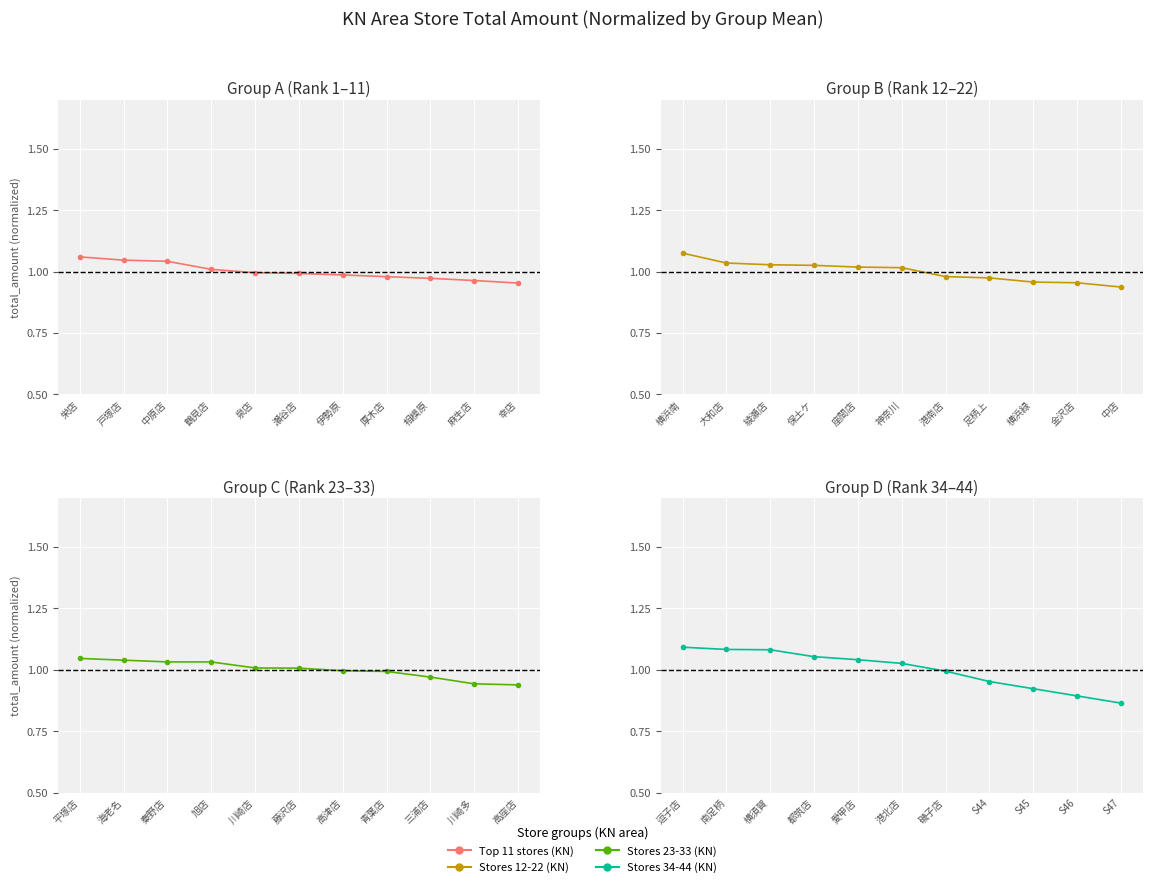

What are all the series names shown in the legend?

Top 11 stores (KN), Stores 12-22 (KN), Stores 23-33 (KN), Stores 34-44 (KN)